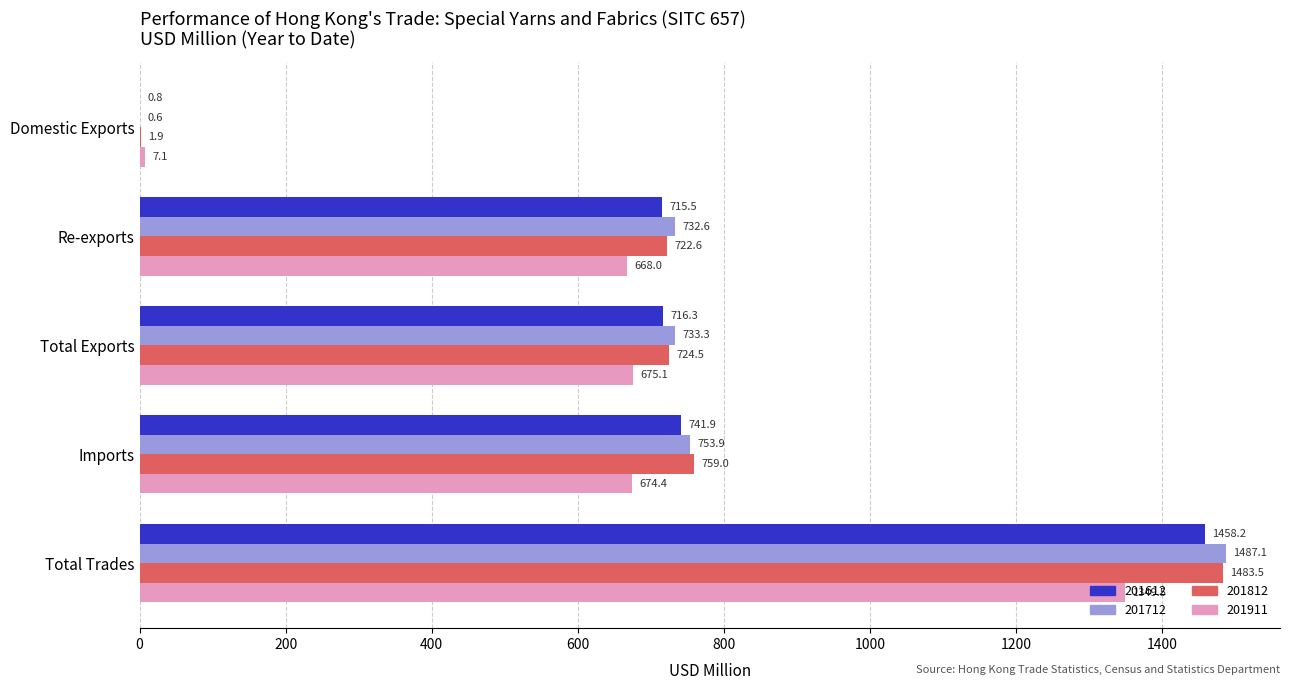

Which series changed the most between Re-exports and Total Trades?

201812